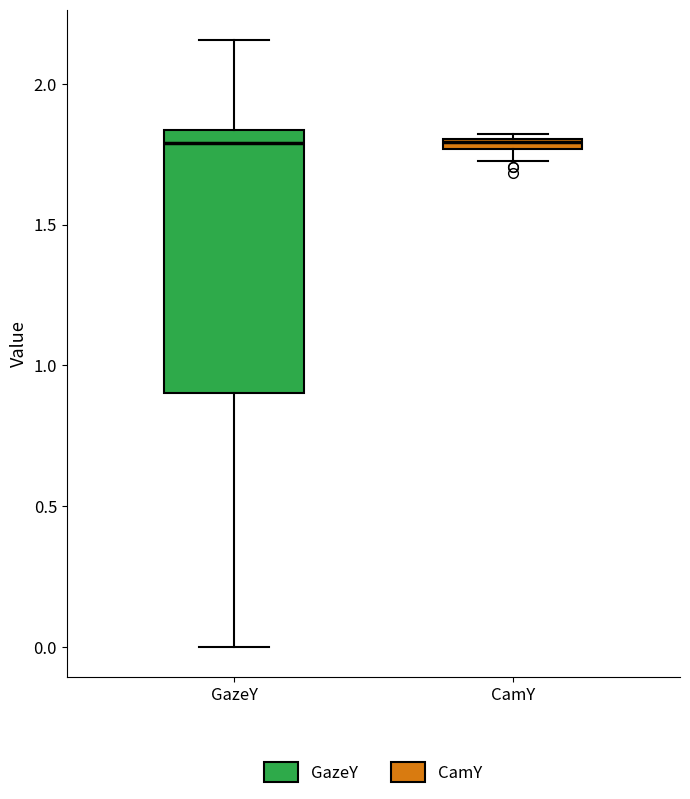

Comparing the boxes themselves (not the whiskers), which one is the tallest?

GazeY